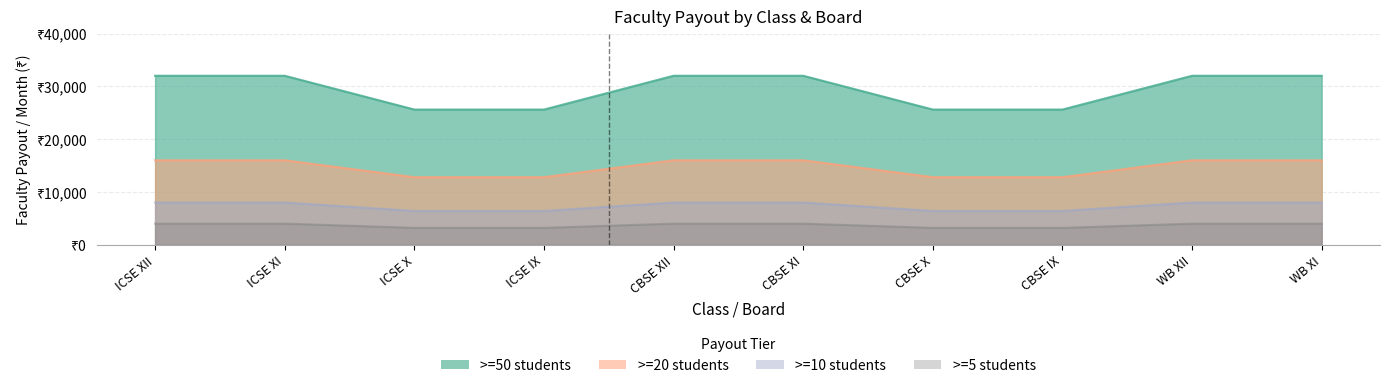

How many >=50 values are between 25600 and 32000?

10